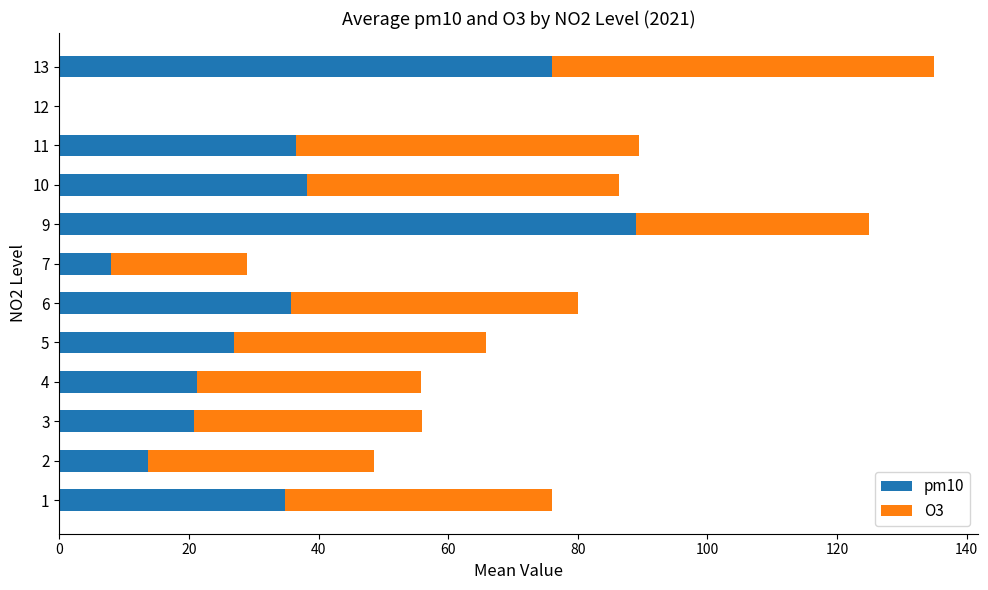

At which category is the sum across all series the highest?

13